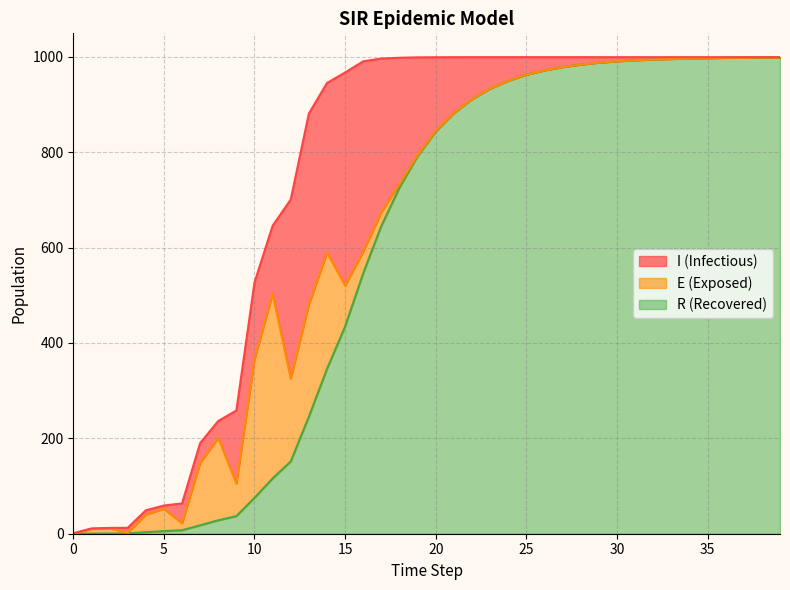

What is the minimum value for I?

0.6